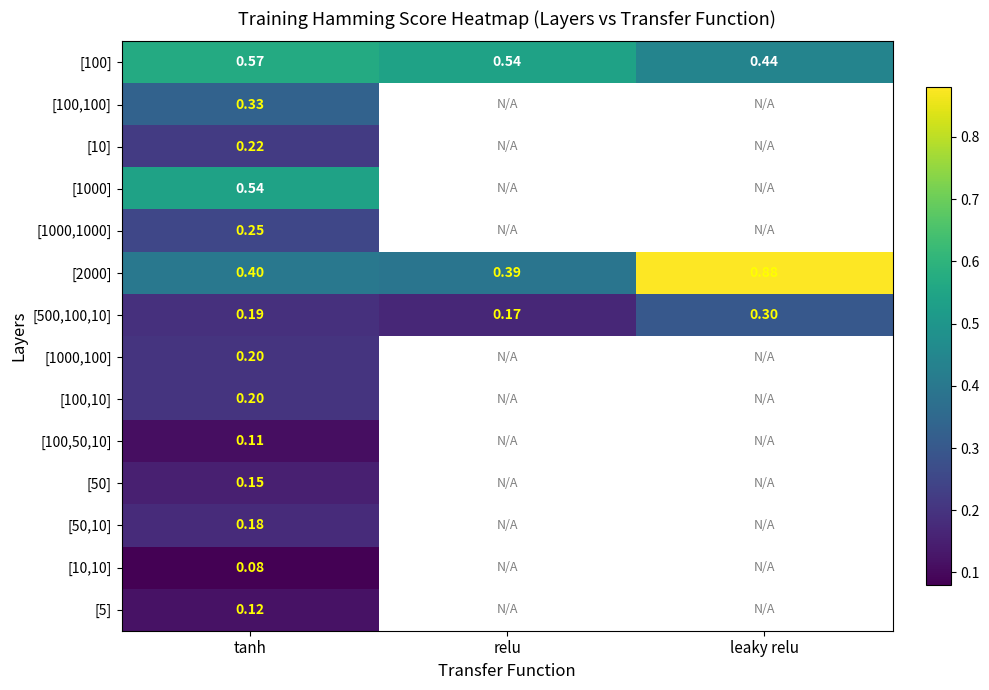

At which label is [100] closest to 0?

leaky relu